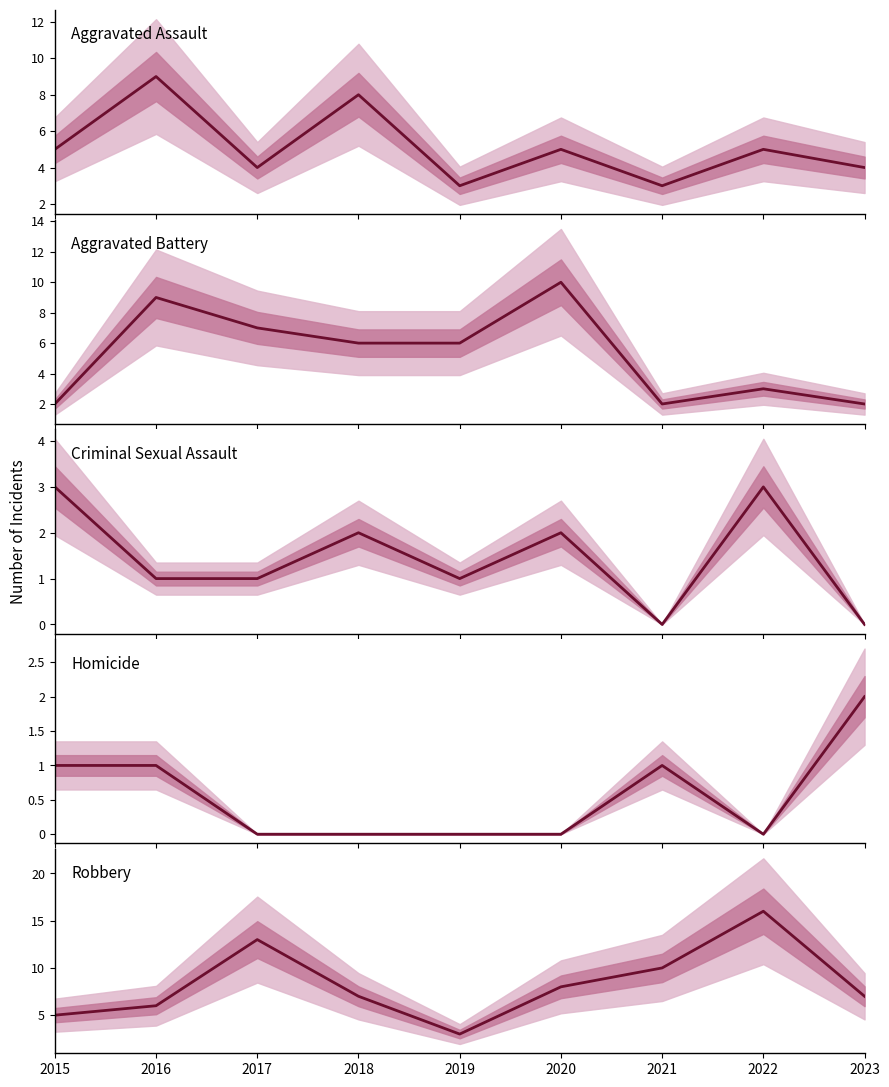

At which label is Criminal Sexual Assault closest to 1?

2016